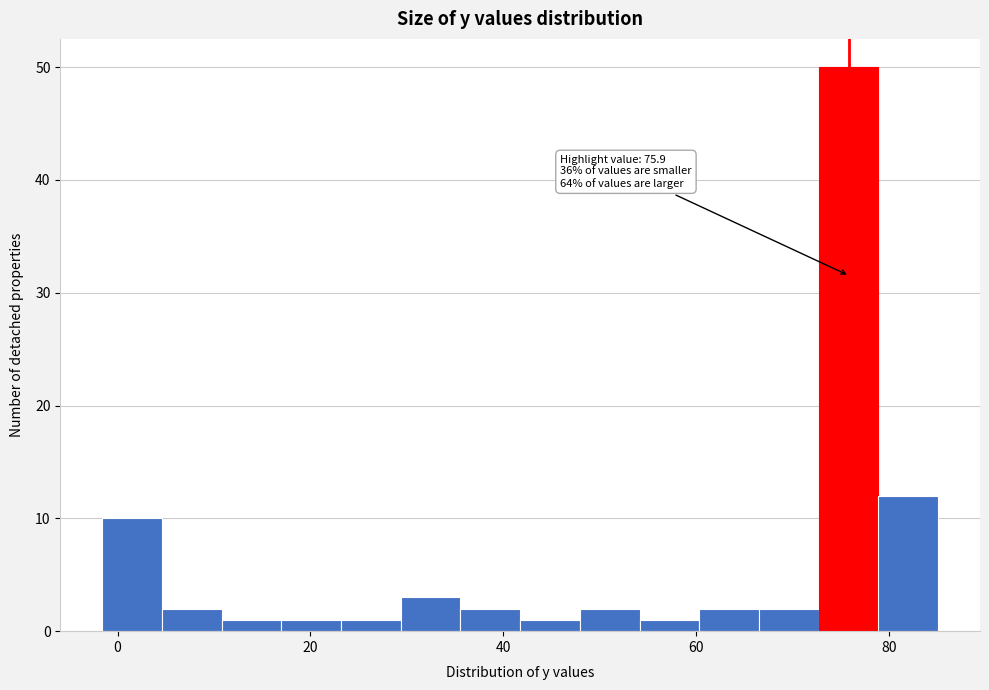

Around what value on the x-axis is the tallest bar? Give the approximate position of its centre, as read against the axis.

76